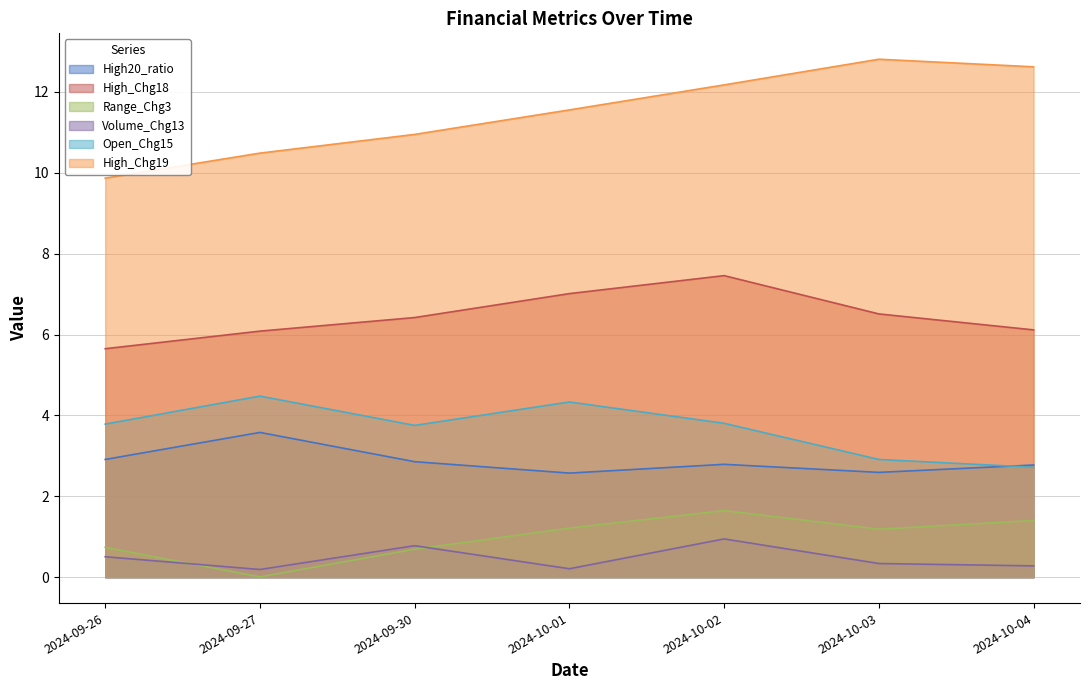

At which category does the chart reach its peak across all series?

2024-10-03